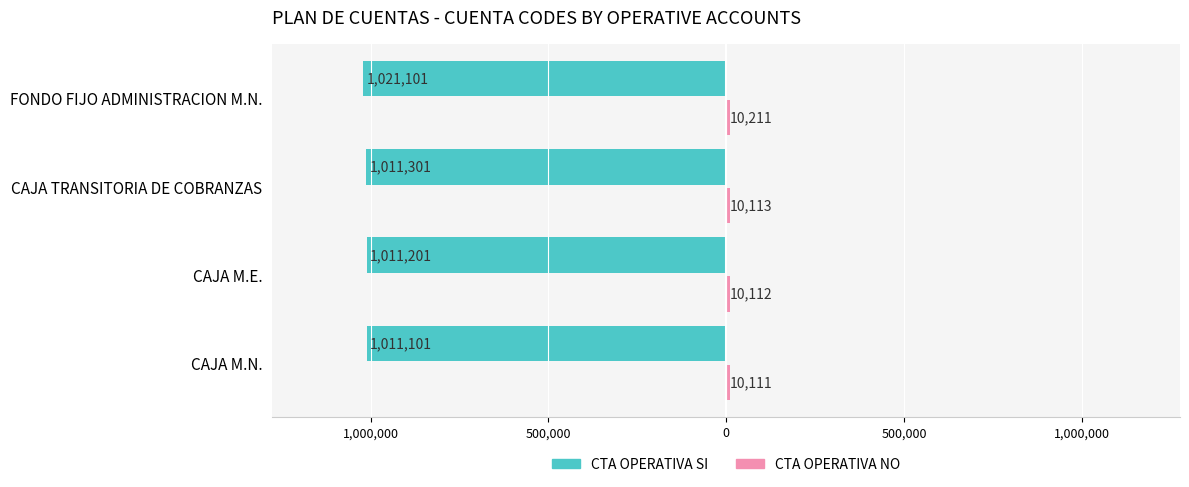

How many bars are there in total?

8